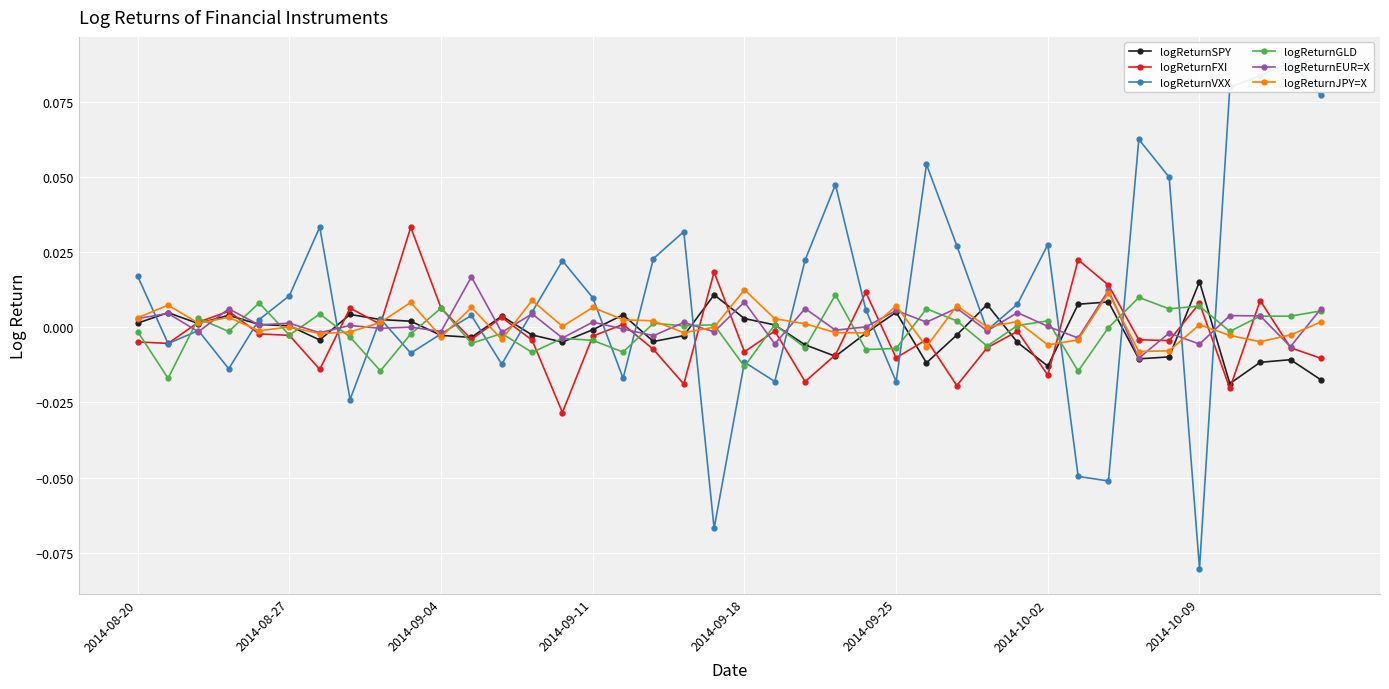

True or false: logReturnVXX has more than 1 points higher than both neighbors.

True